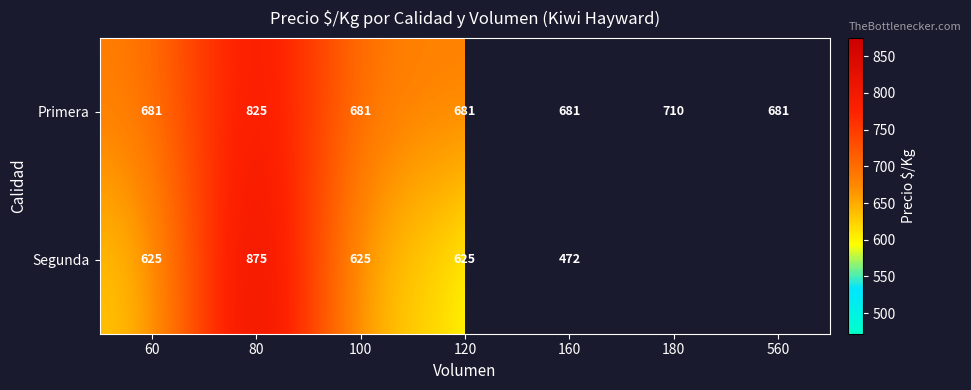

What is the difference between the highest and lowest values at 80?

50